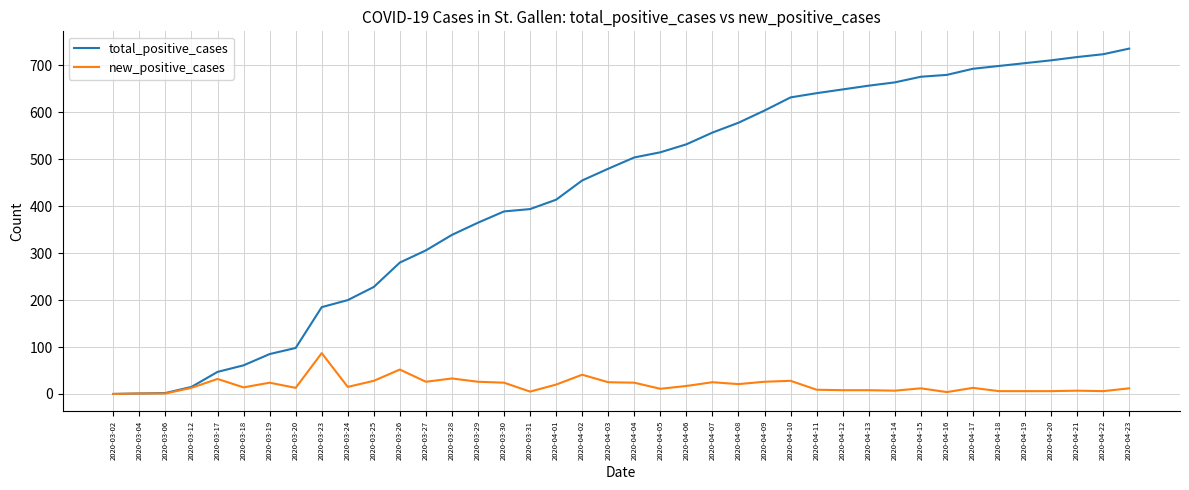

Which series has the widest spread of values?

total_positive_cases